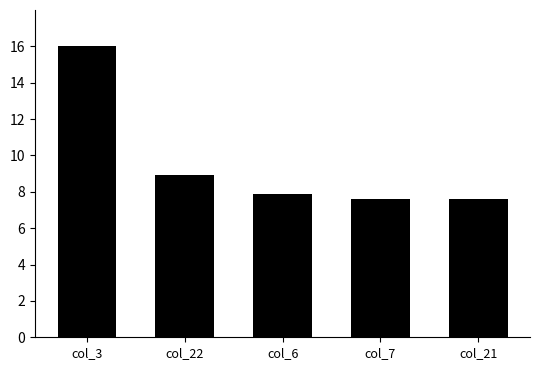

How many series are shown in this chart?

1